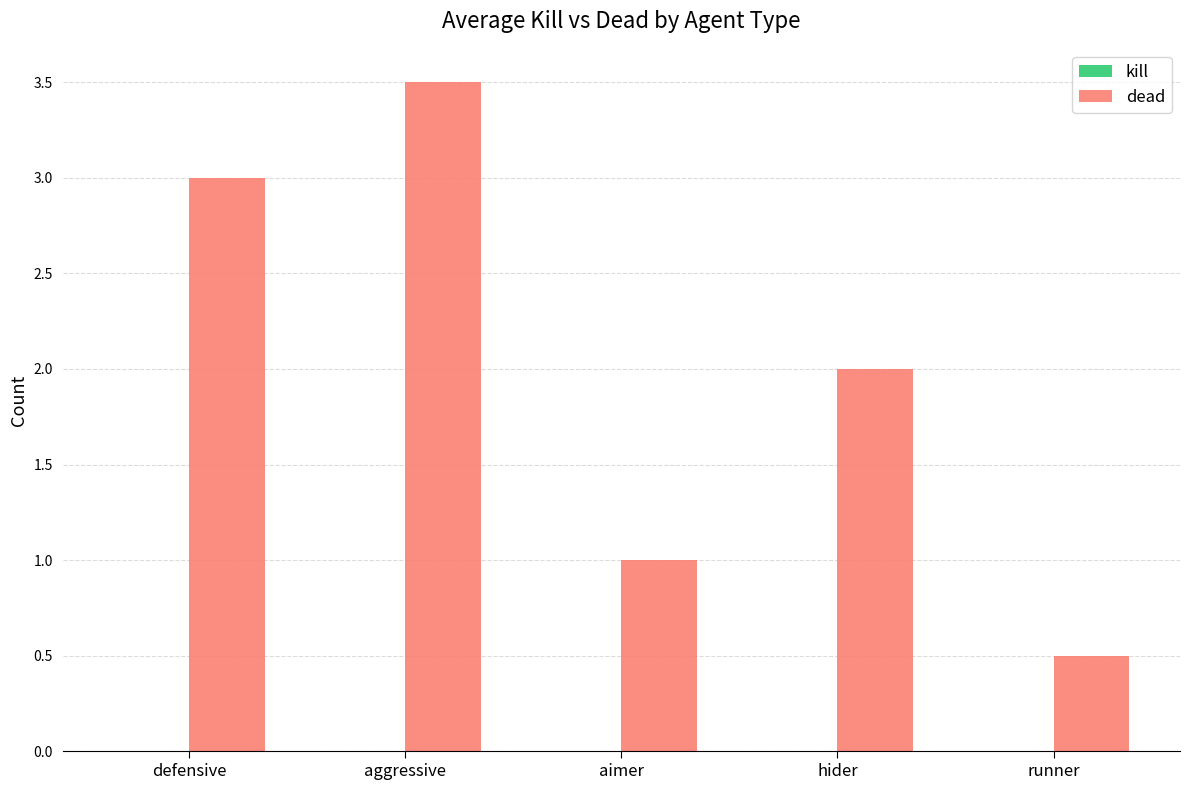

Rank the categories by value from lowest to highest.

runner, aimer, hider, defensive, aggressive